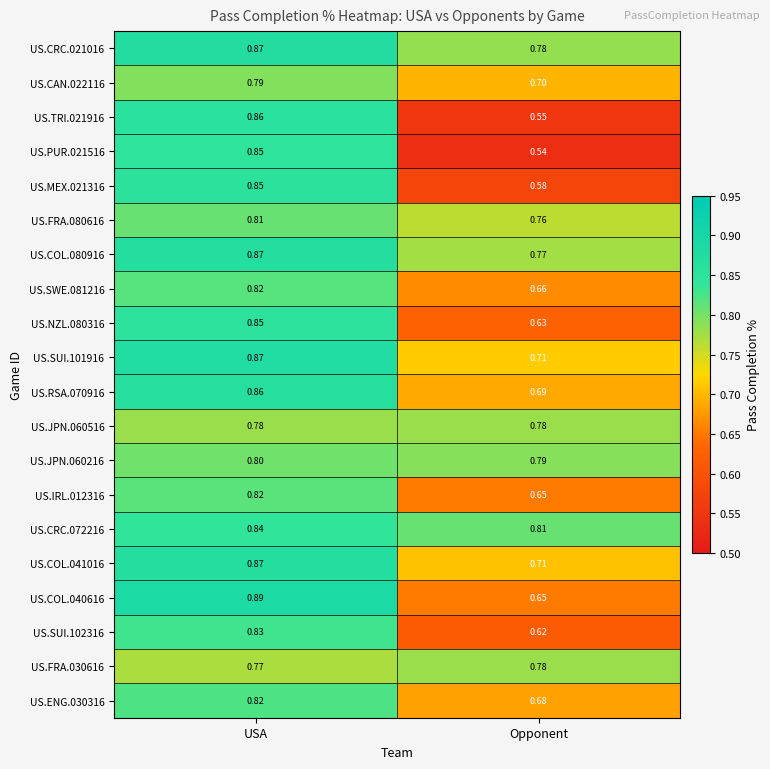

At how many categories does at least one series exceed 0?

2